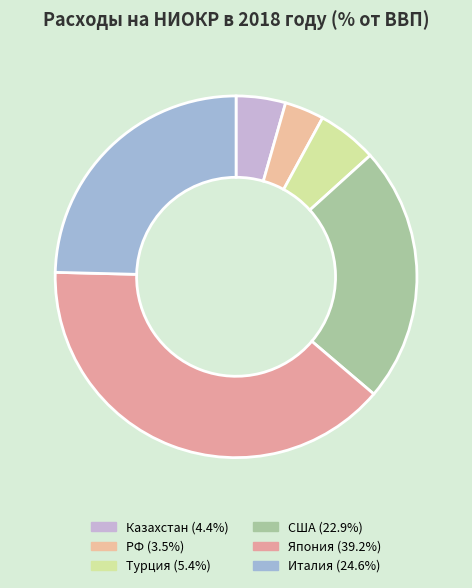

To the nearest percent, what is the combined percentage of США and Турция?

28%